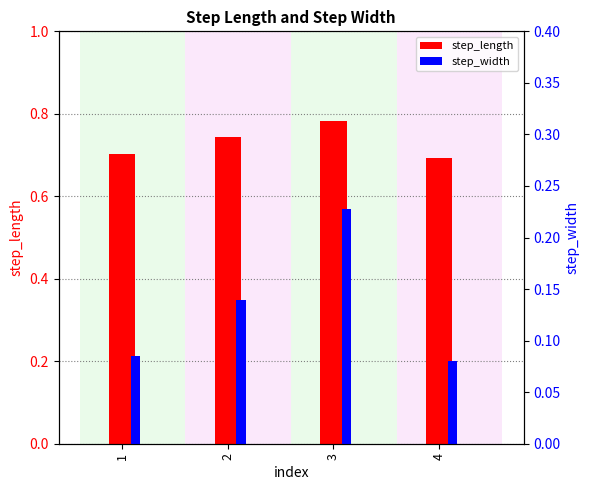

What is the approximate value of step_length at 2?

0.7